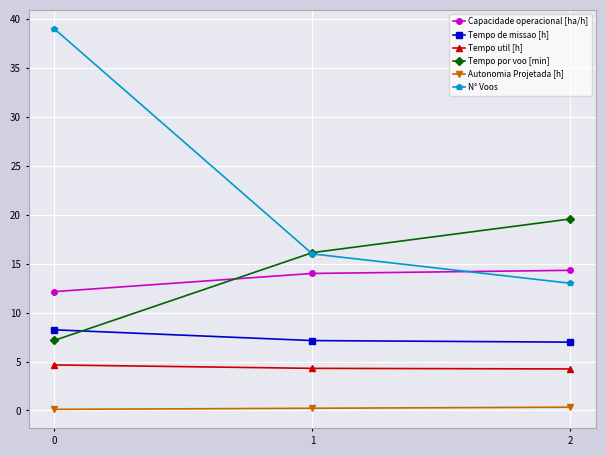

List the series in order of their peak value, lowest first.

Autonomia Projetada [h], Tempo util [h], Tempo de missao [h], Capacidade operacional [ha/h], Tempo por voo [min], N° Voos